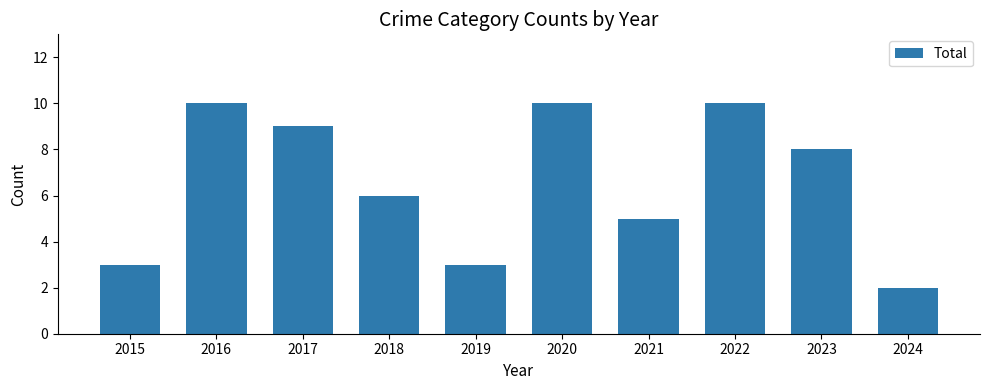

At which category does the chart reach its minimum across all series?

2024